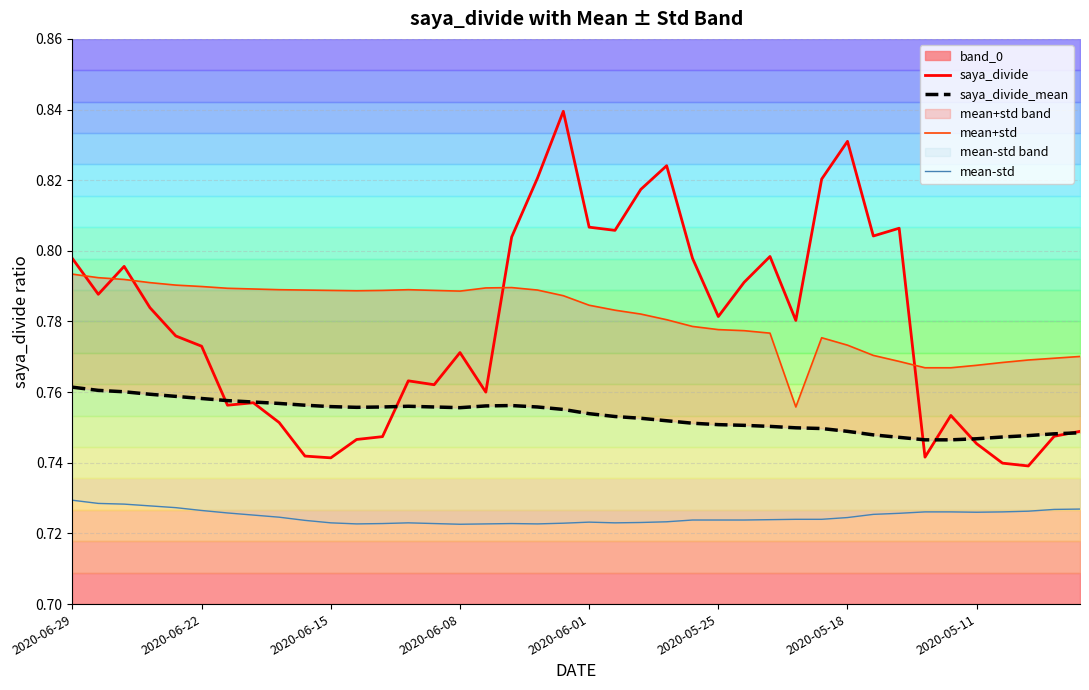

Is this an area chart (filled region under the line)?

No